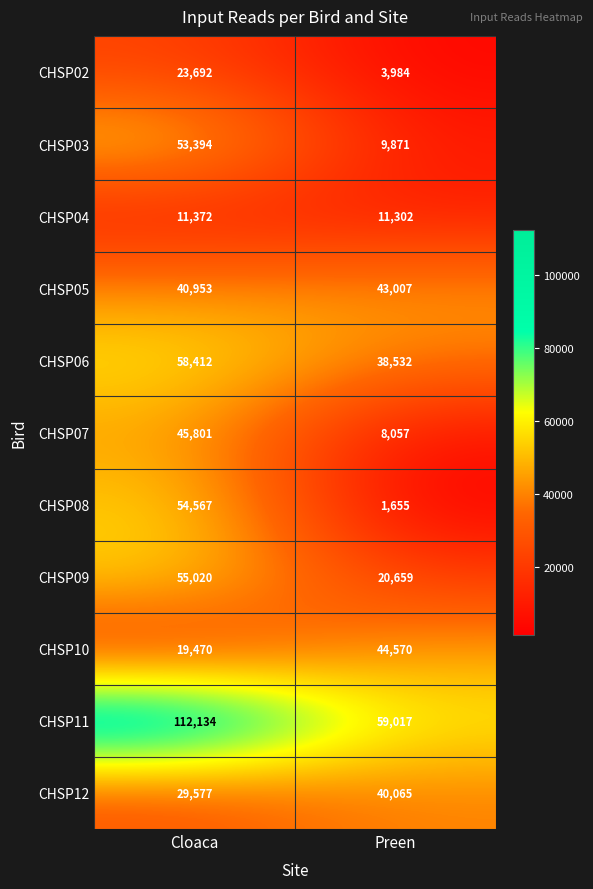

Count the number of categories in the chart.

2